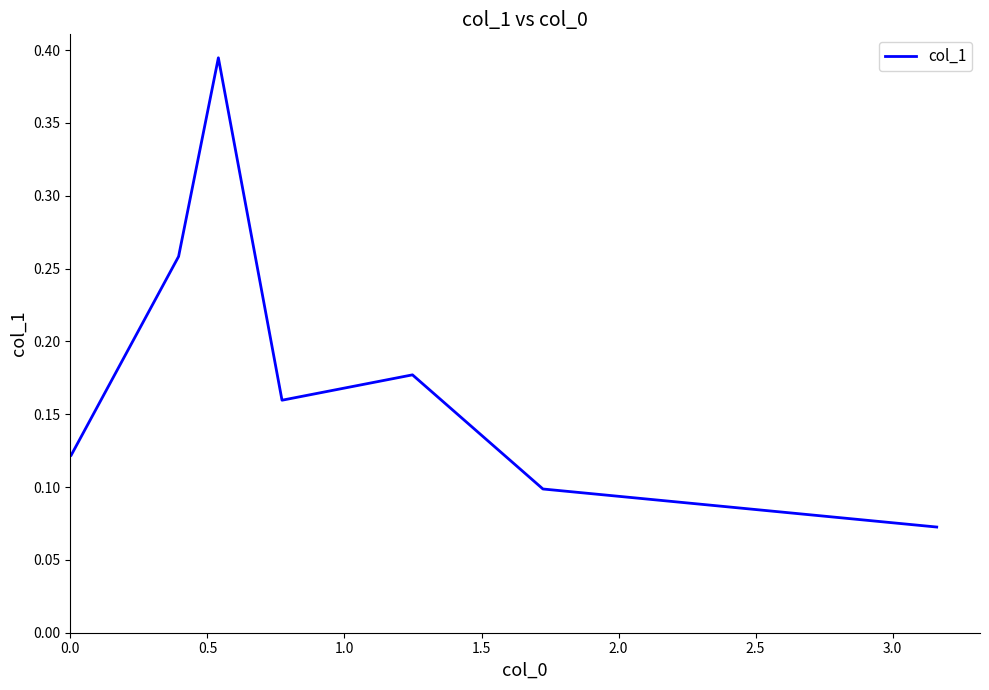

What is the sum of all values?

1.3